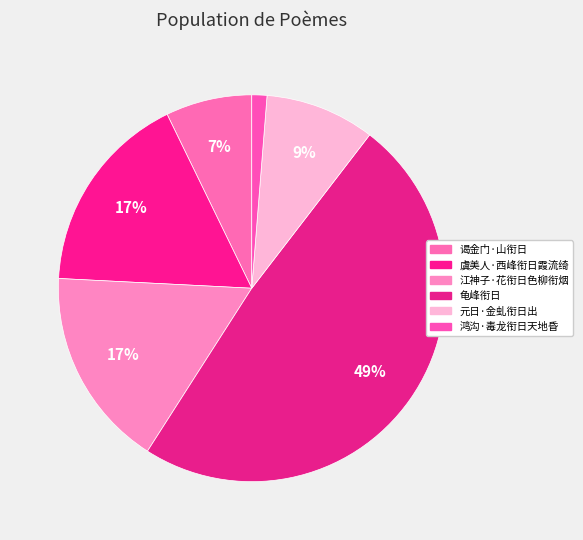

What percentage do 元日·金虬衔日出 and 虞美人·西峰衔日霞流绮 together represent?

26.2%